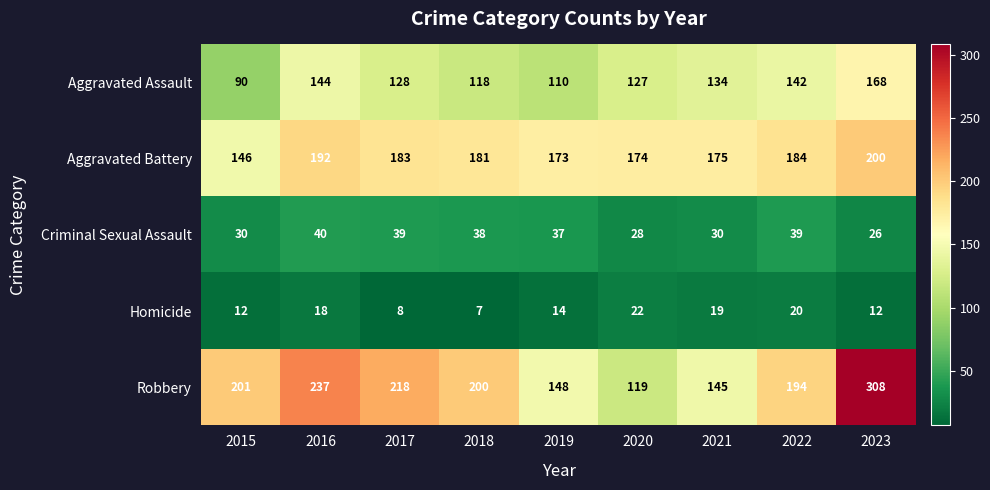

At which label does Robbery first exceed 200?

2015